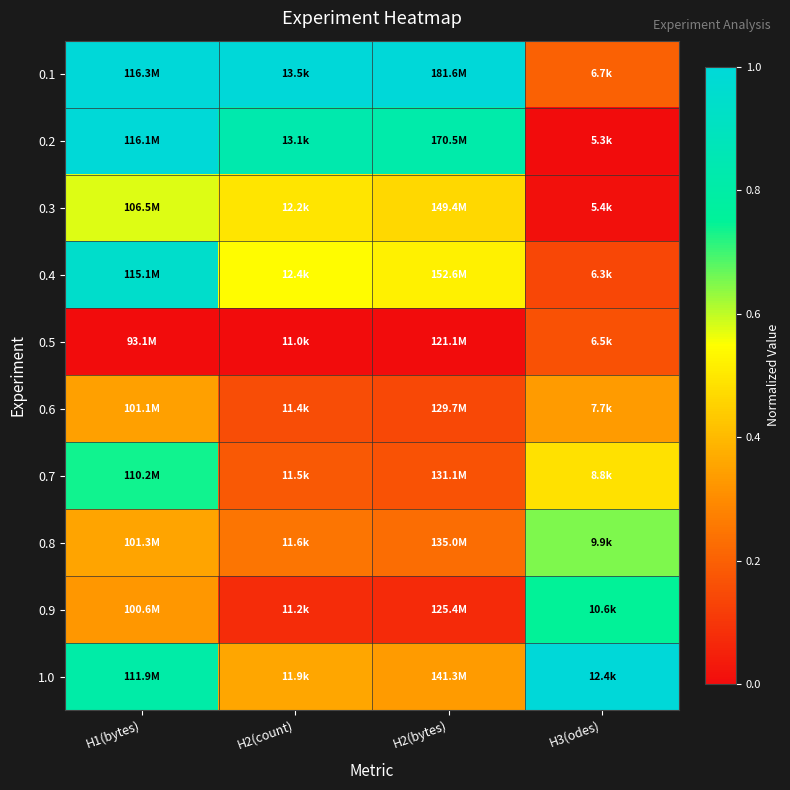

Reading right to left, transcribe all the data shown in this chart.

0.1: H3(odes)=0.2	H2(bytes)=1.0	H2(count)=1.0	H1(bytes)=1.0
0.2: H3(odes)=0.0	H2(bytes)=0.8	H2(count)=0.8	H1(bytes)=1.0
0.3: H3(odes)=0.0	H2(bytes)=0.5	H2(count)=0.5	H1(bytes)=0.6
0.4: H3(odes)=0.1	H2(bytes)=0.5	H2(count)=0.5	H1(bytes)=0.9
0.5: H3(odes)=0.2	H2(bytes)=0.0	H2(count)=0.0	H1(bytes)=0.0
0.6: H3(odes)=0.3	H2(bytes)=0.1	H2(count)=0.2	H1(bytes)=0.3
0.7: H3(odes)=0.5	H2(bytes)=0.2	H2(count)=0.2	H1(bytes)=0.7
0.8: H3(odes)=0.6	H2(bytes)=0.2	H2(count)=0.2	H1(bytes)=0.4
0.9: H3(odes)=0.7	H2(bytes)=0.1	H2(count)=0.1	H1(bytes)=0.3
1.0: H3(odes)=1.0	H2(bytes)=0.3	H2(count)=0.4	H1(bytes)=0.8